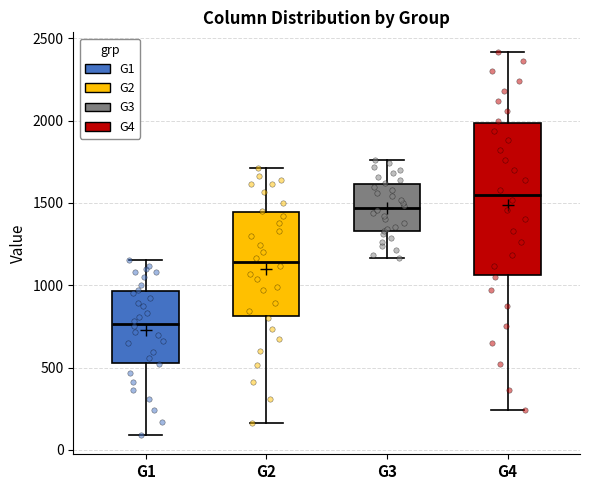

Comparing the boxes themselves (not the whiskers), which one is the tallest?

G4